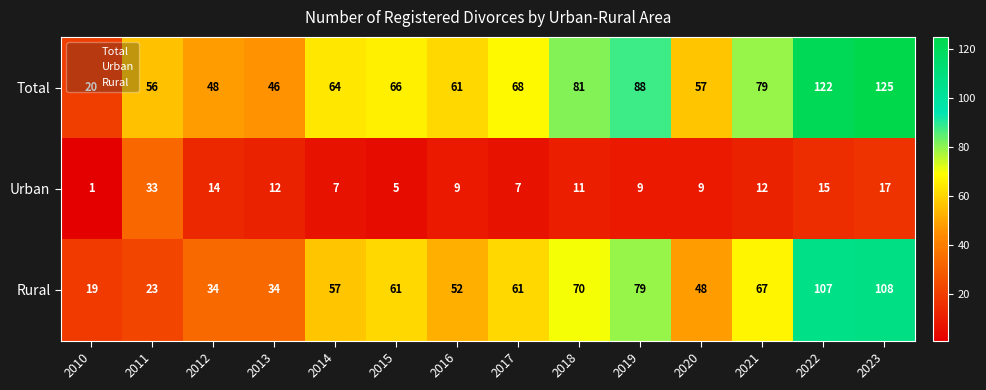

Count the number of categories in the chart.

14